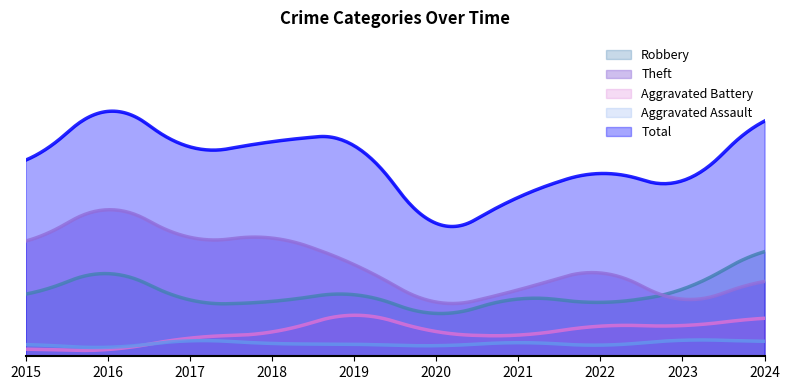

What is the greatest value displayed?

106